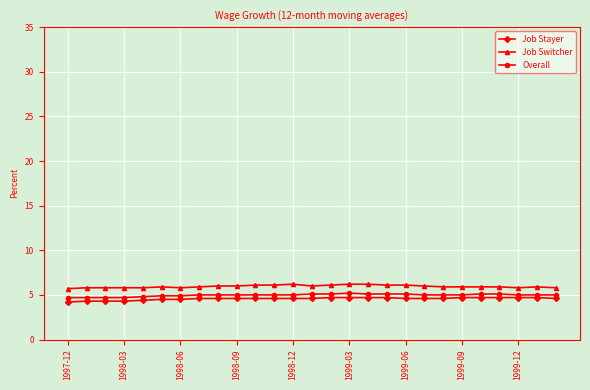

True or false: Job Switcher and Overall cross at least once.

False